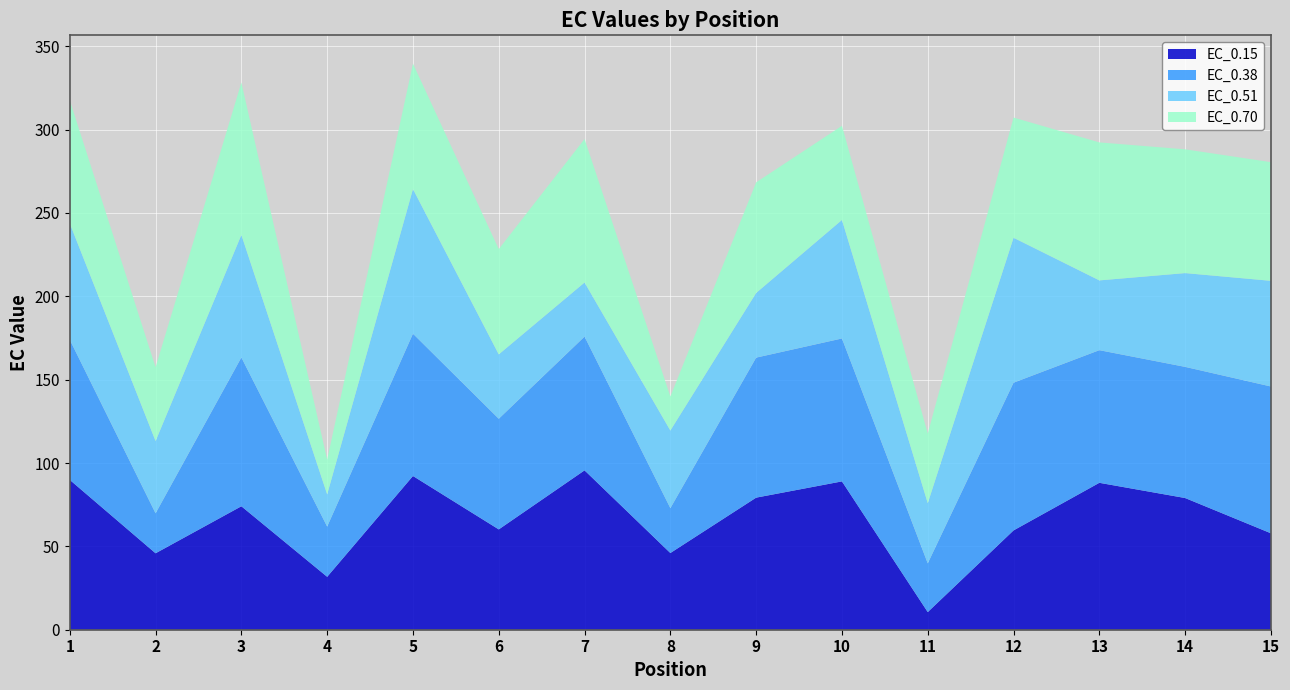

Reading left to right, what are all the values shown in this chart?

EC_0.15: 1=89.9	2=45.9	3=74.1	4=31.7	5=92.2	6=60.2	7=95.6	8=46.0	9=79.2	10=89.0	11=10.6	12=59.6	13=88.1	14=79.0	15=57.8
EC_0.38: 1=84.1	2=24.0	3=89.3	4=30.1	5=85.4	6=66.4	7=80.2	8=26.9	9=84.0	10=85.7	11=29.2	12=88.6	13=79.6	14=78.7	15=88.1
EC_0.51: 1=69.8	2=43.3	3=73.5	4=19.3	5=86.8	6=38.6	7=32.5	8=46.6	9=38.8	10=71.1	11=36.1	12=86.9	13=41.9	14=56.3	15=63.4
EC_0.70: 1=73.8	2=44.3	3=91.4	4=20.8	5=75.2	6=63.2	7=86.1	8=20.4	9=66.4	10=56.5	11=41.8	12=72.1	13=82.8	14=74.2	15=71.2